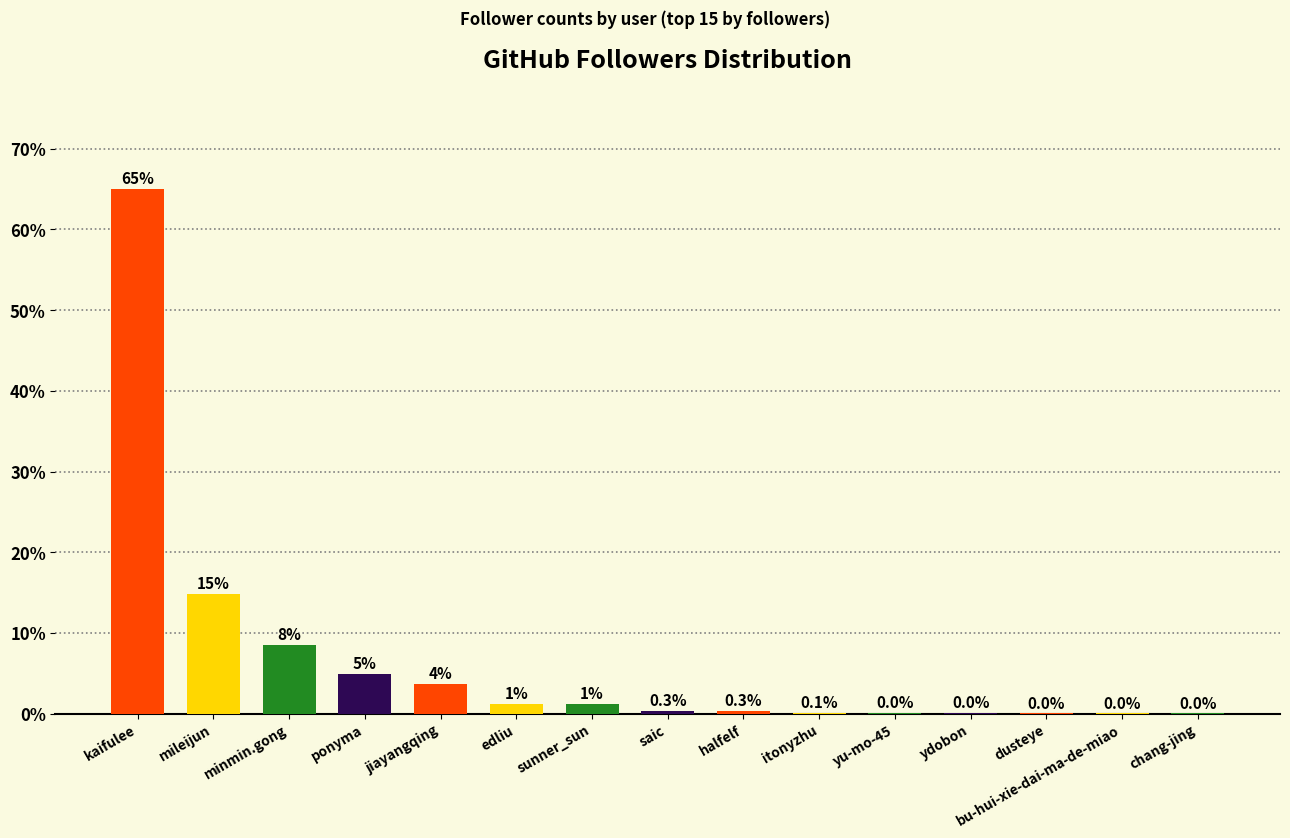

What is the change in value from kaifulee to bu-hui-xie-dai-ma-de-miao?

-65.0